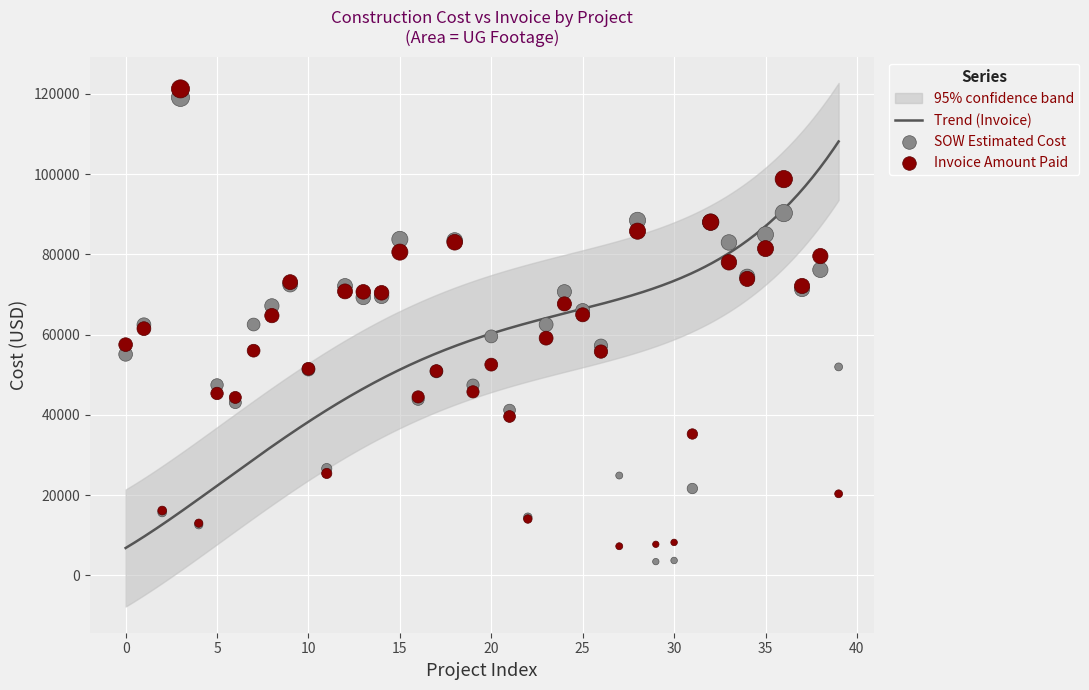

Which series has the largest Y range (max minus min)?

SOW Estimated Cost